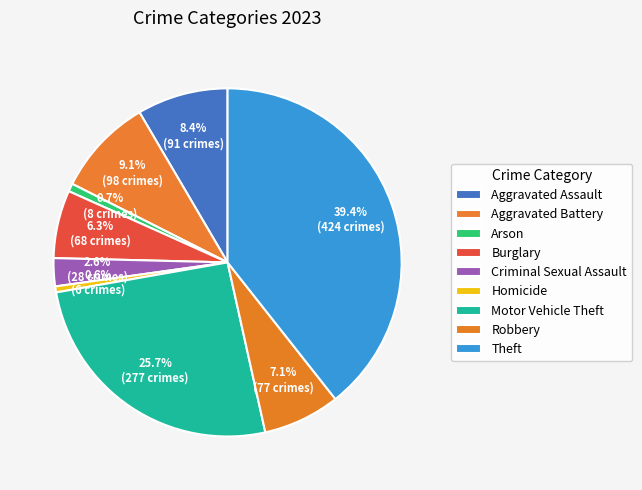

To the nearest percent, what is the combined percentage of Homicide and Aggravated Assault?

9%